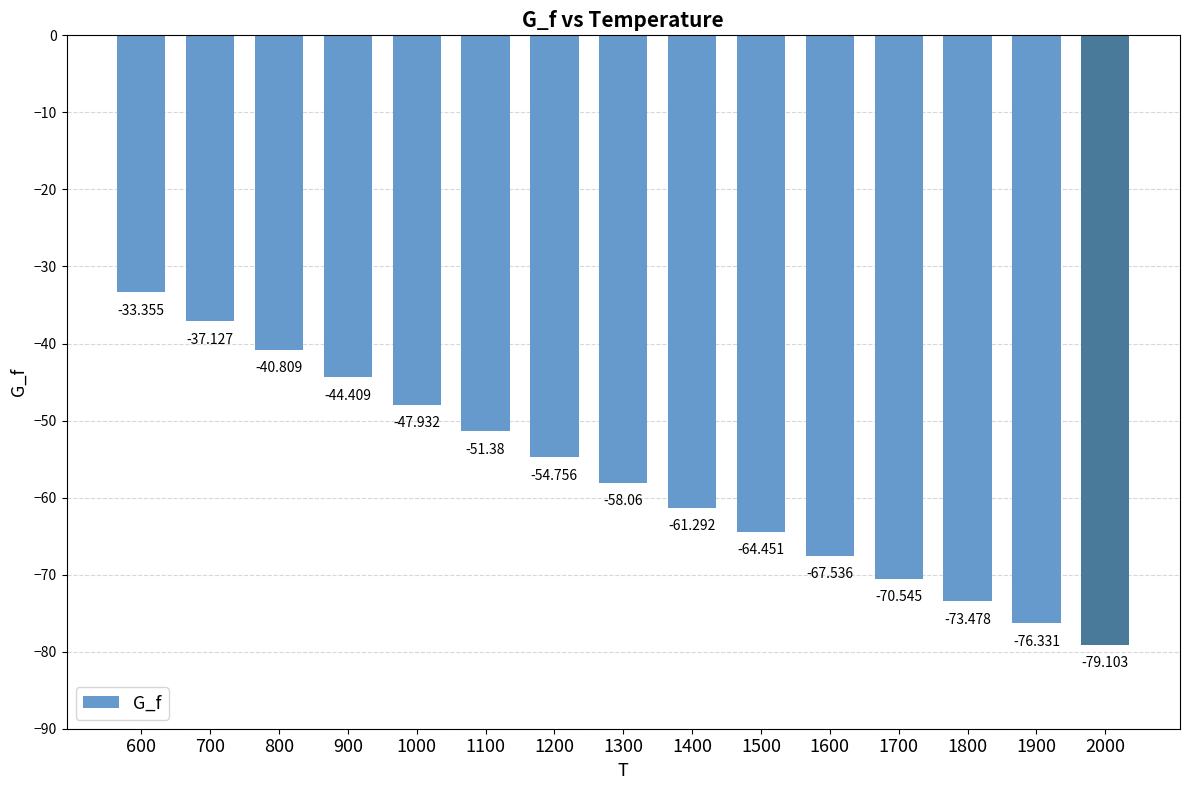

What is the value of the 15th bar from the left?

-79.1